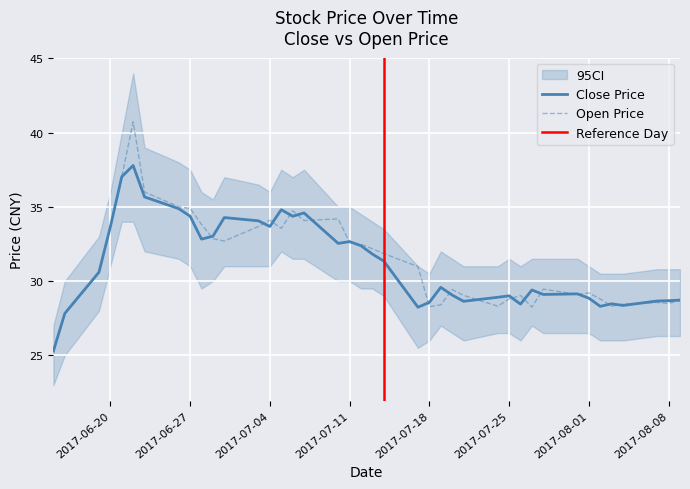

How many series are shown in this chart?

2